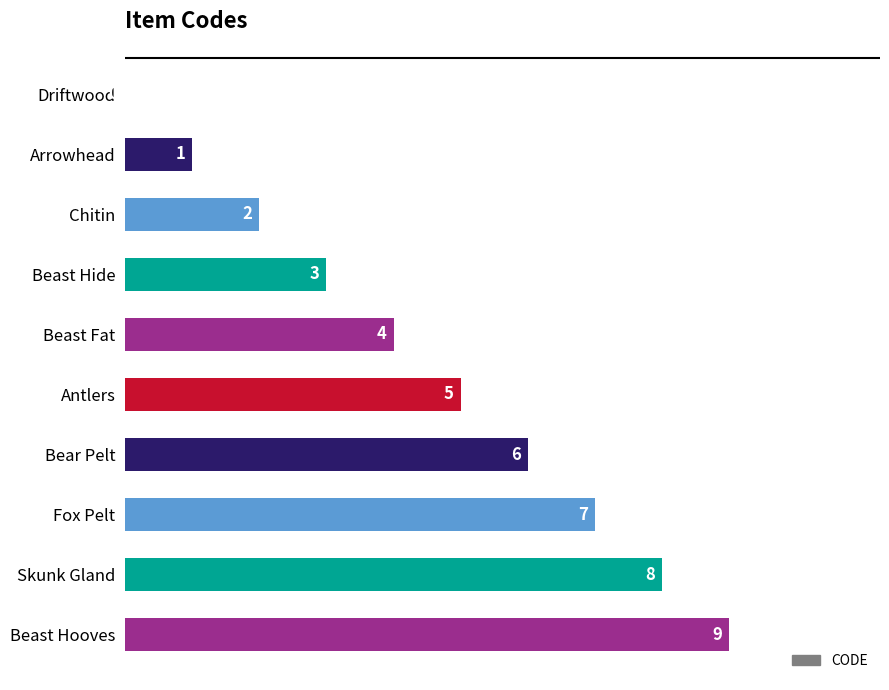

Where is the data nearest to the value 4?

Beast Fat